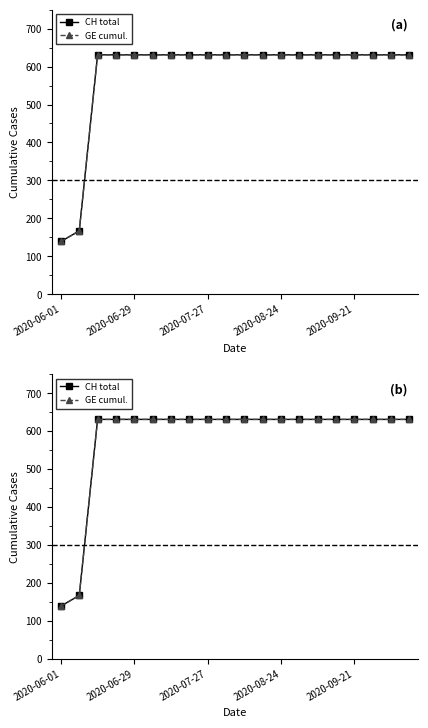

Which label corresponds to the smallest value in the chart?

2020-06-01